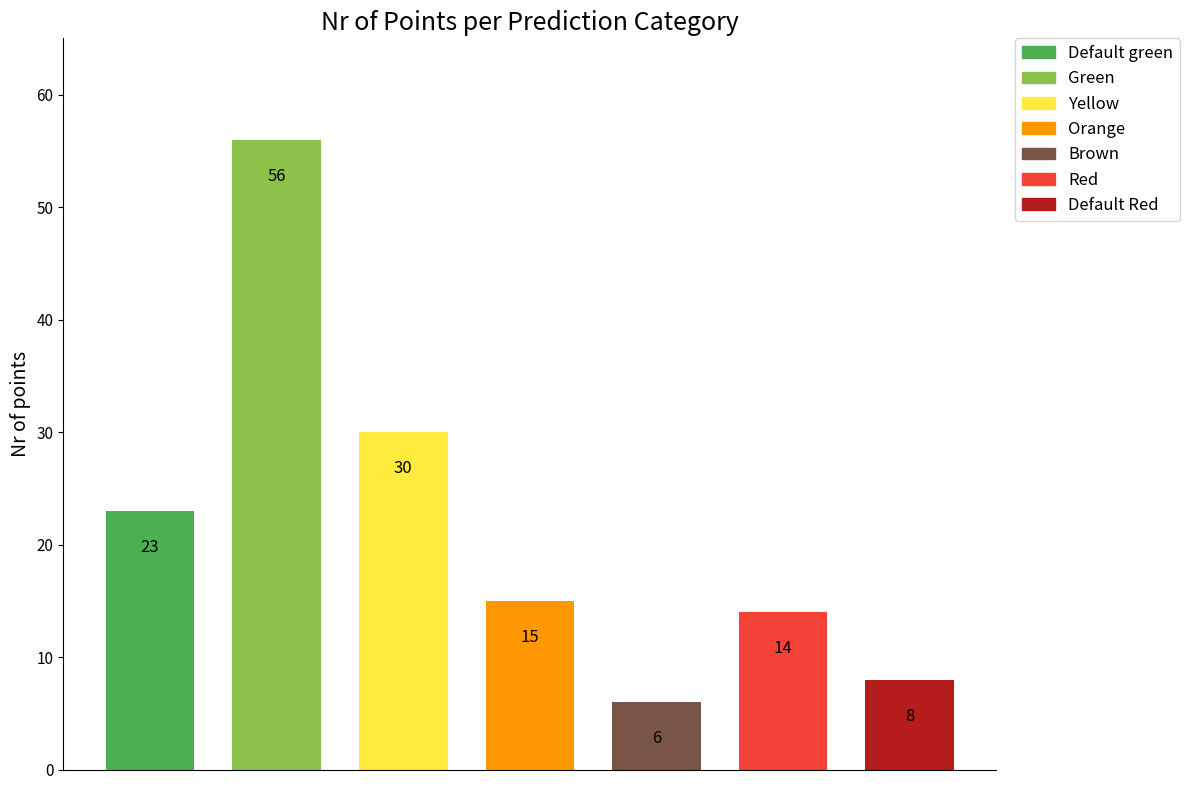

What is the value of the 5th bar from the left?

6